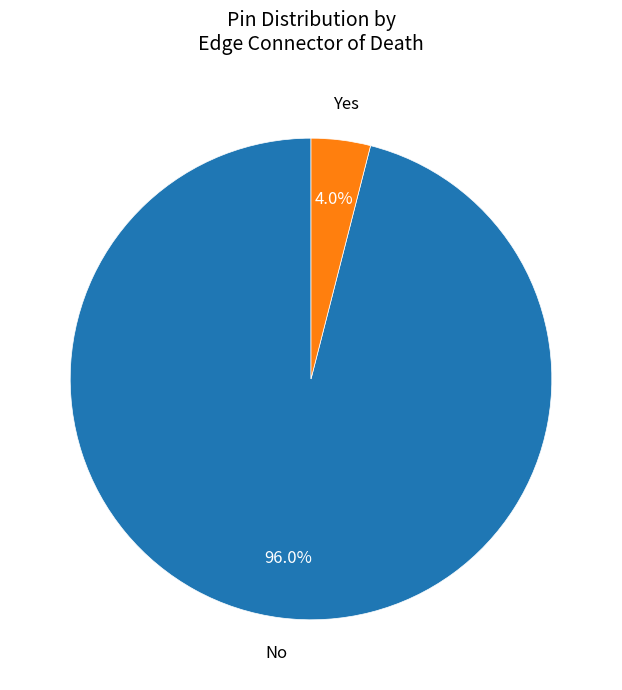

To the nearest percent, what is the difference between the largest and smallest slice percentages?

92%